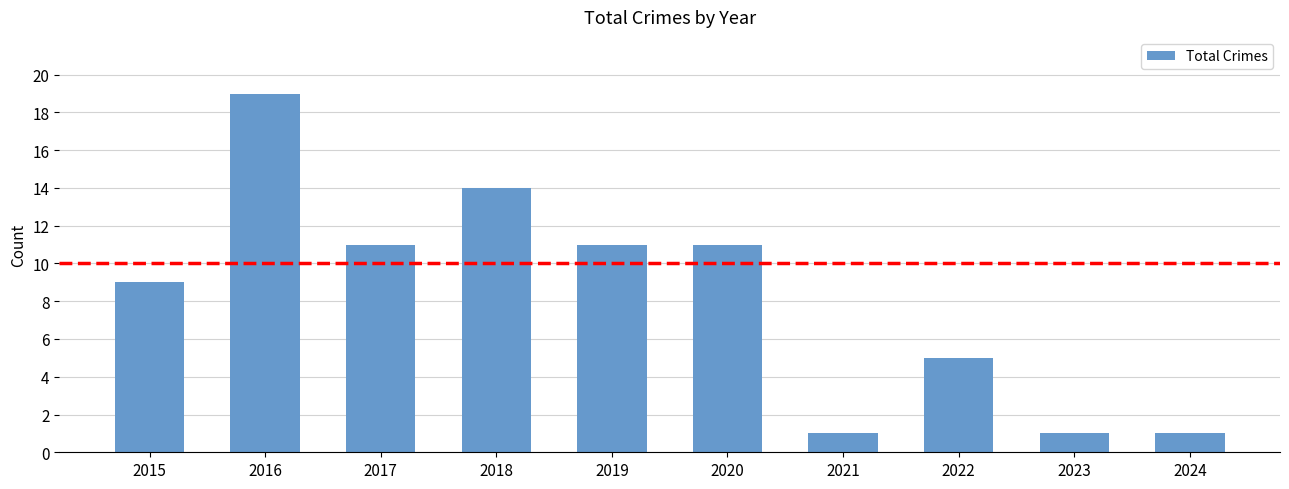

Which has a higher value, 2016 or 2021?

2016